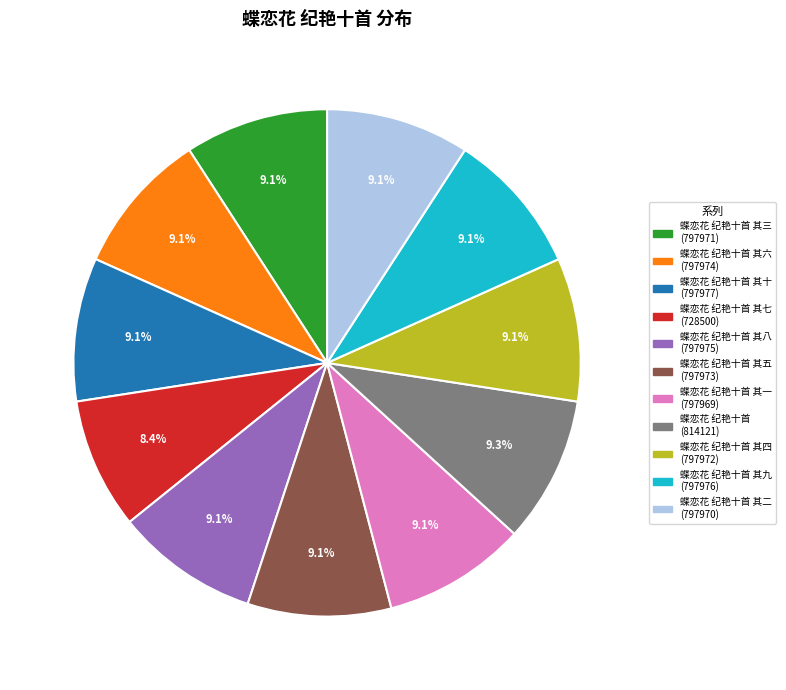

Does any single category account for the majority?

No